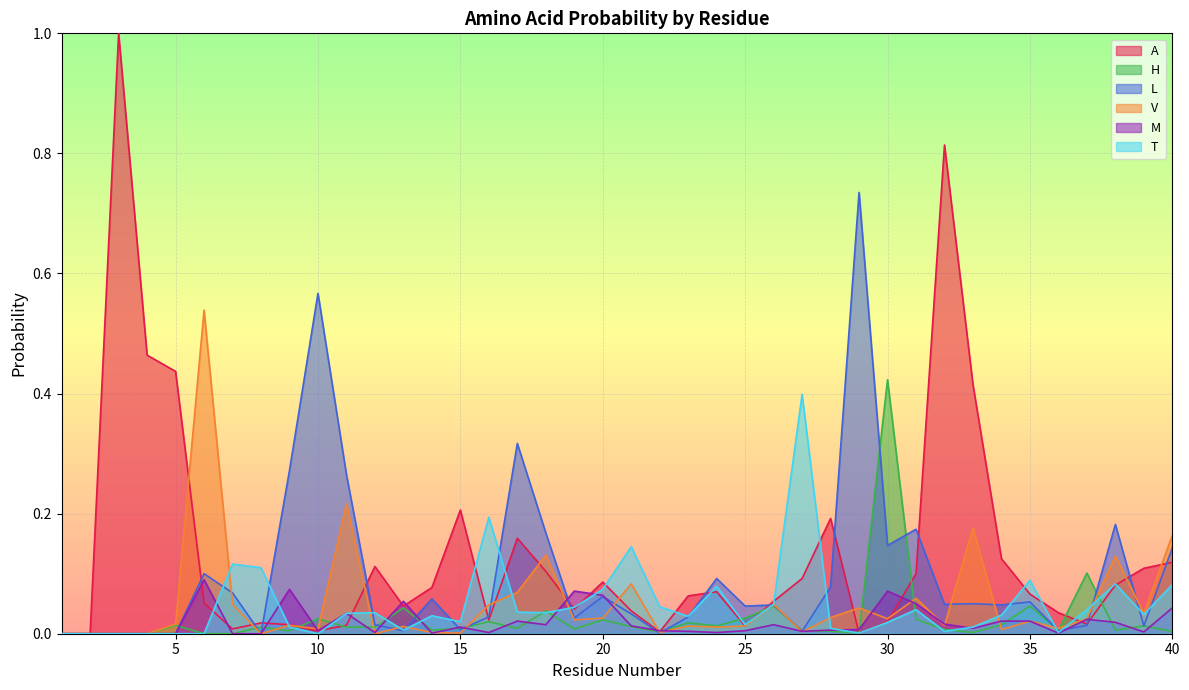

Which category has the lowest value in the V series?

1